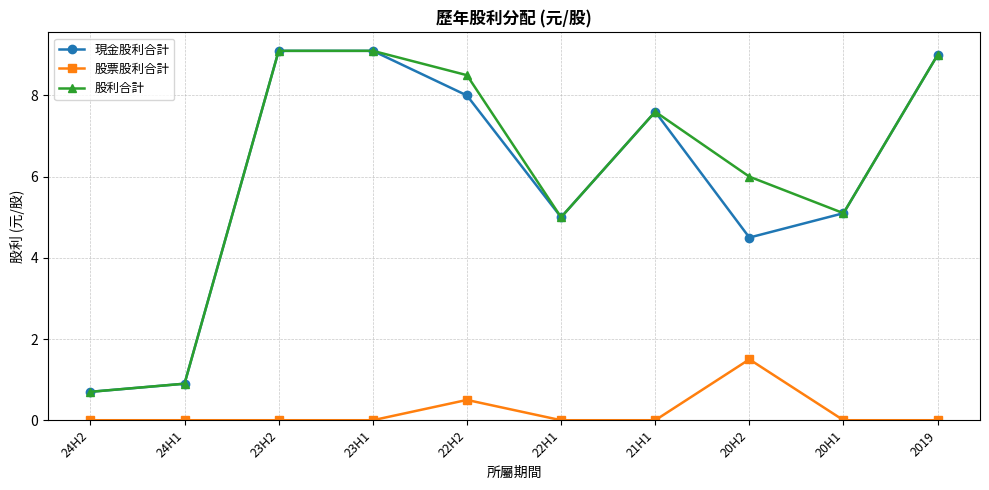

At 20H2, list the series in order from smallest to largest.

股票股利合計, 現金股利合計, 股利合計